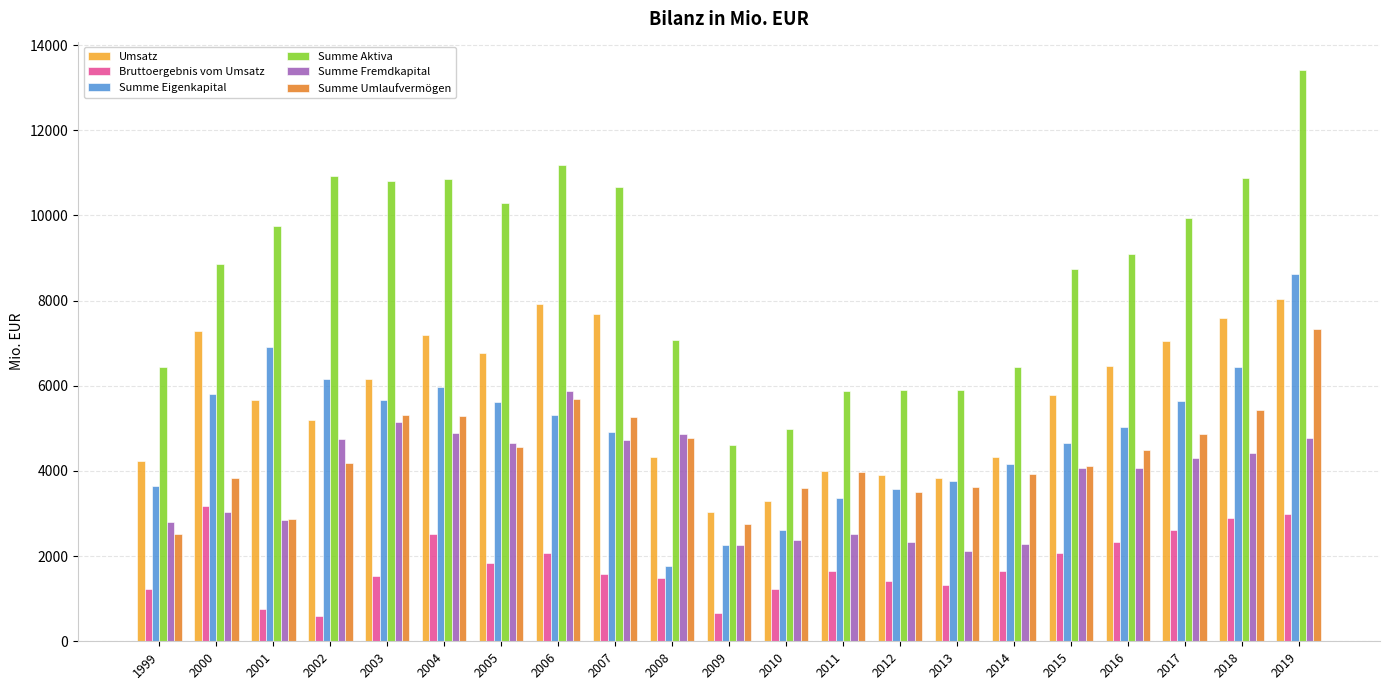

What is the sum of all Summe Aktiva values?

182636.0